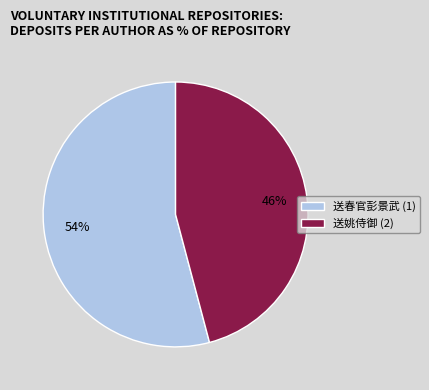

How many segments does this pie chart have?

2